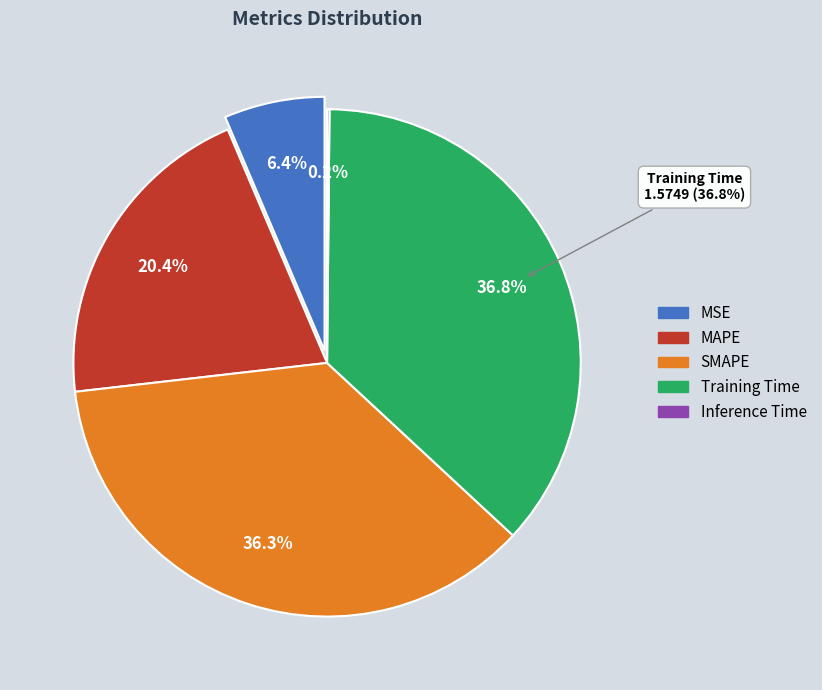

Count the number of slices in the pie.

5